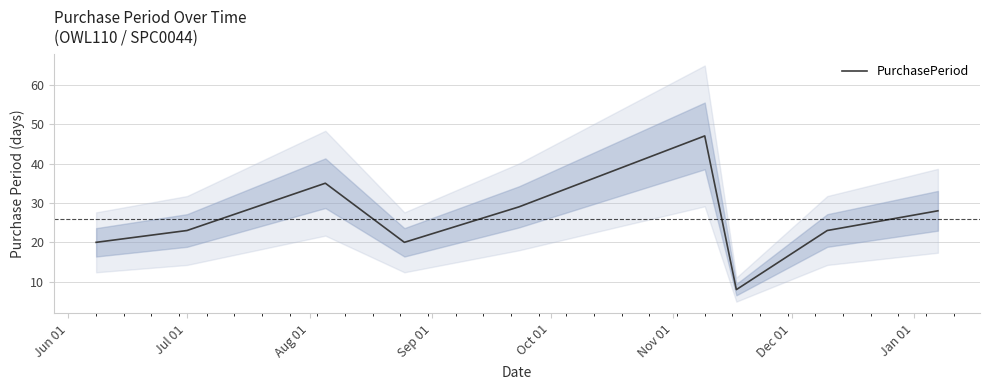

What is the minimum value for PurchasePeriod?

8